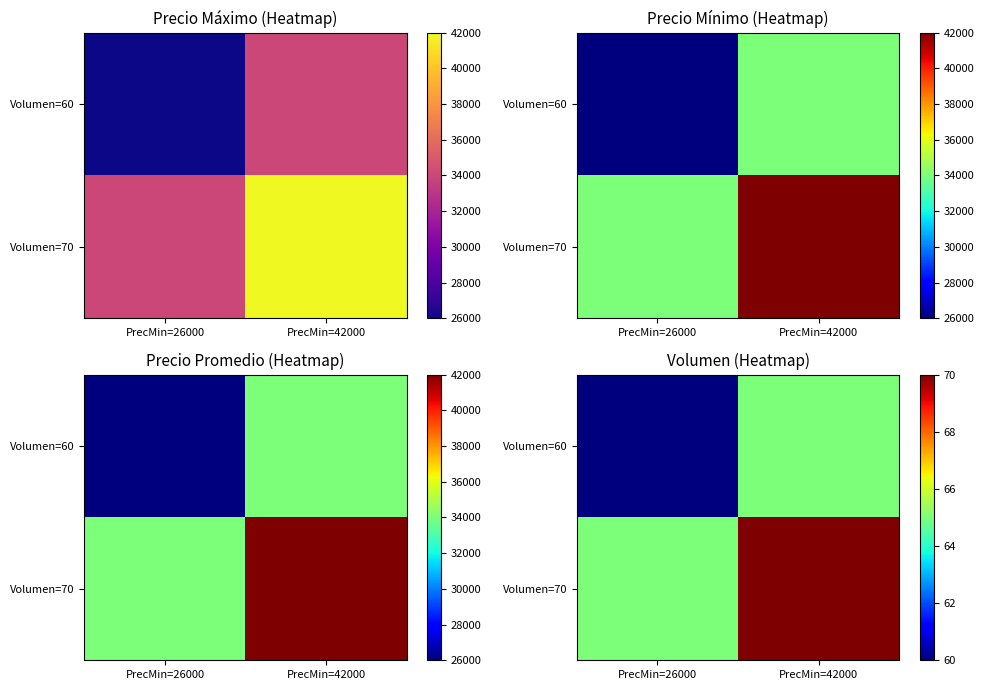

What is the total value across all series at PrecMin=26000?

125